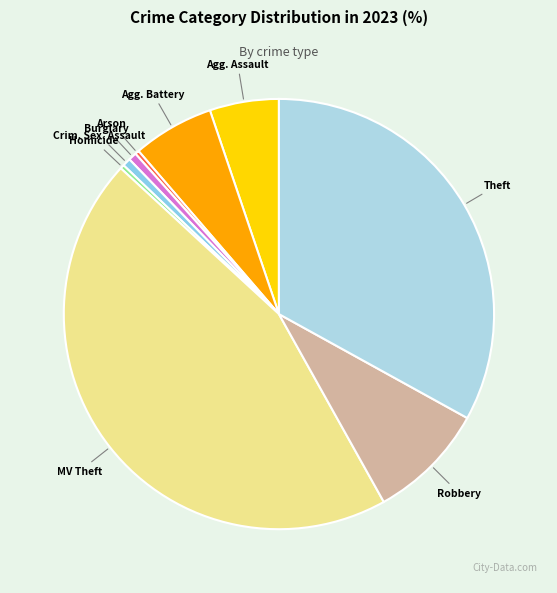

What is the largest slice in the pie chart?

Motor Vehicle Theft